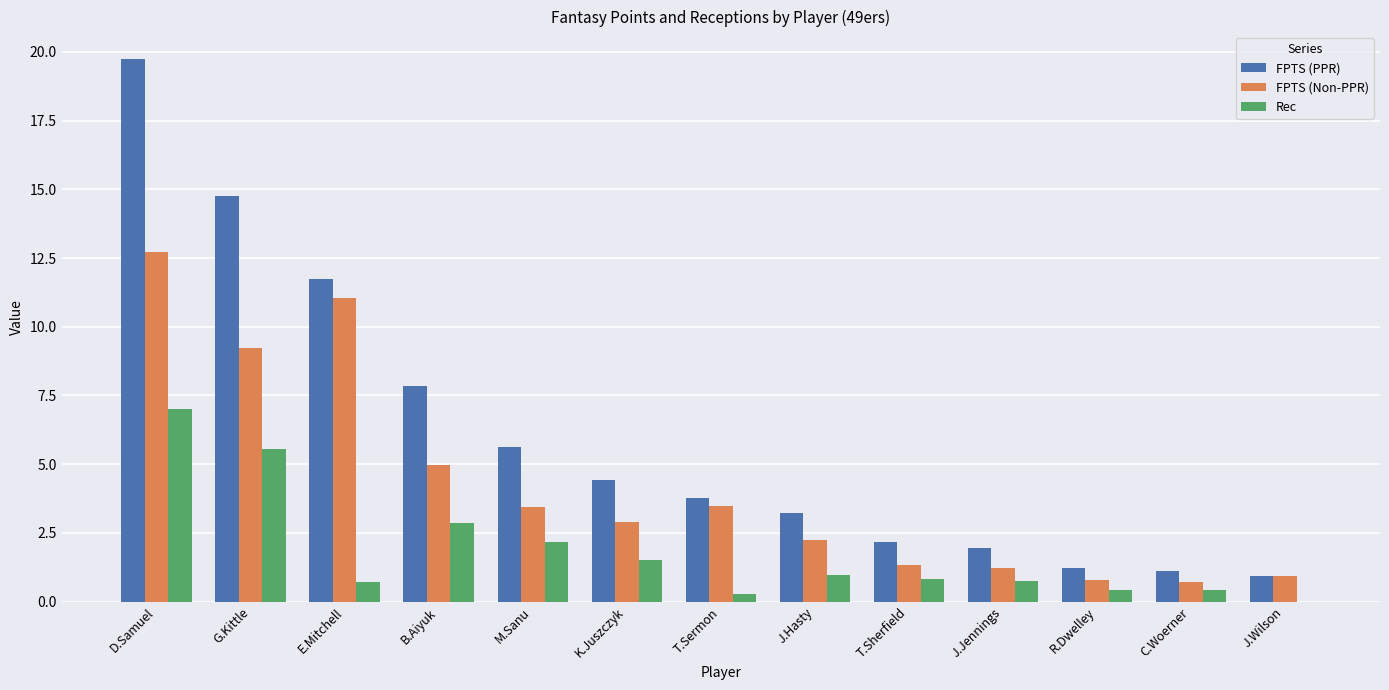

Which series has the largest total across all categories?

FPTS (PPR)